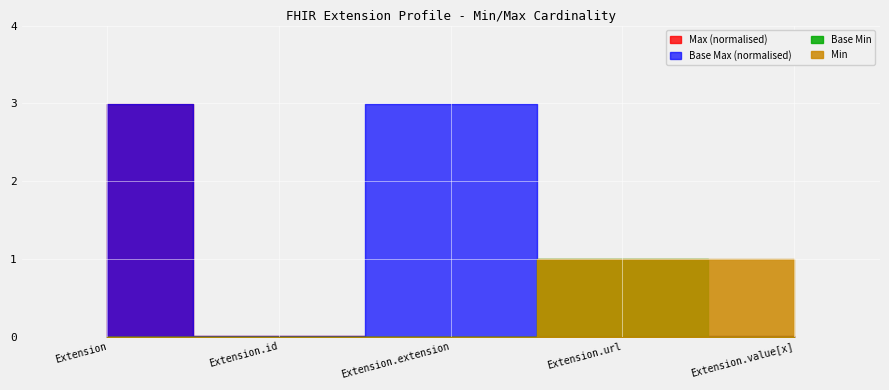

What position from the right is Extension.url?

2